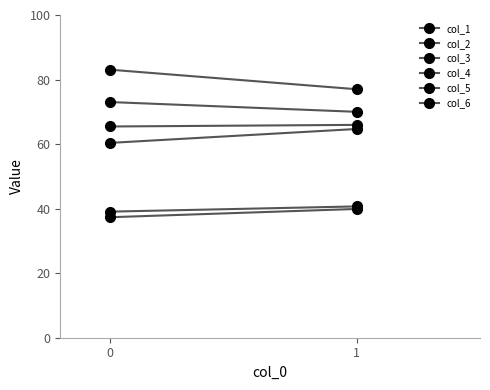

True or false: col_4 has a value of 98.9 at 0.

False